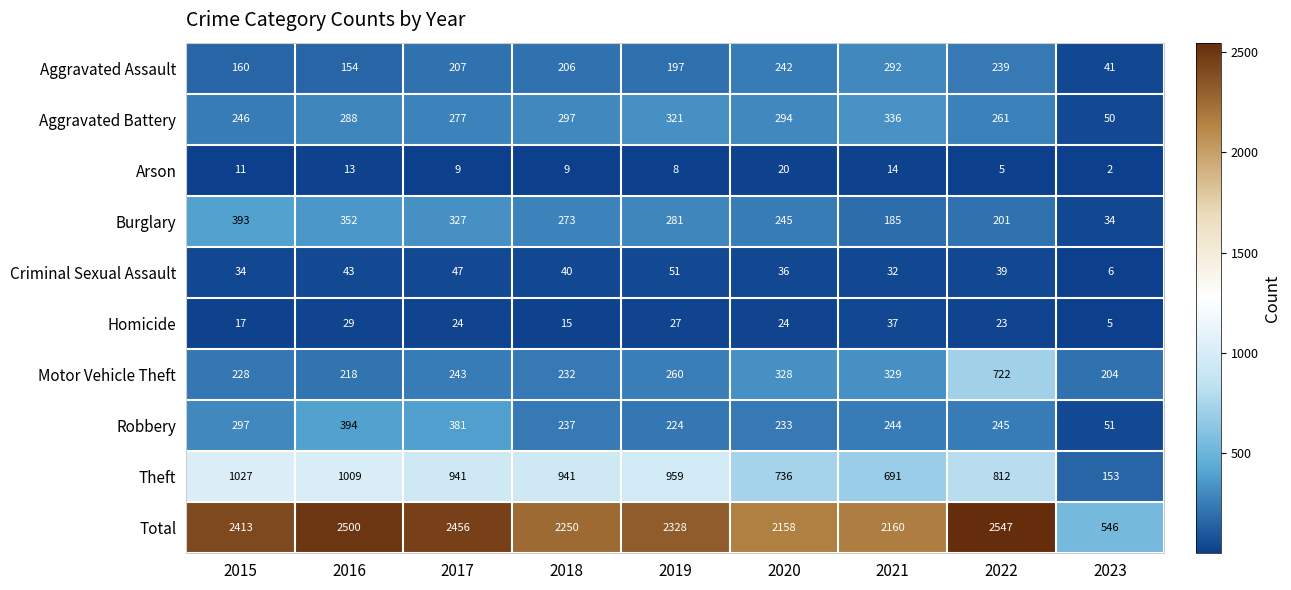

Which label corresponds to the smallest value in the chart?

2023